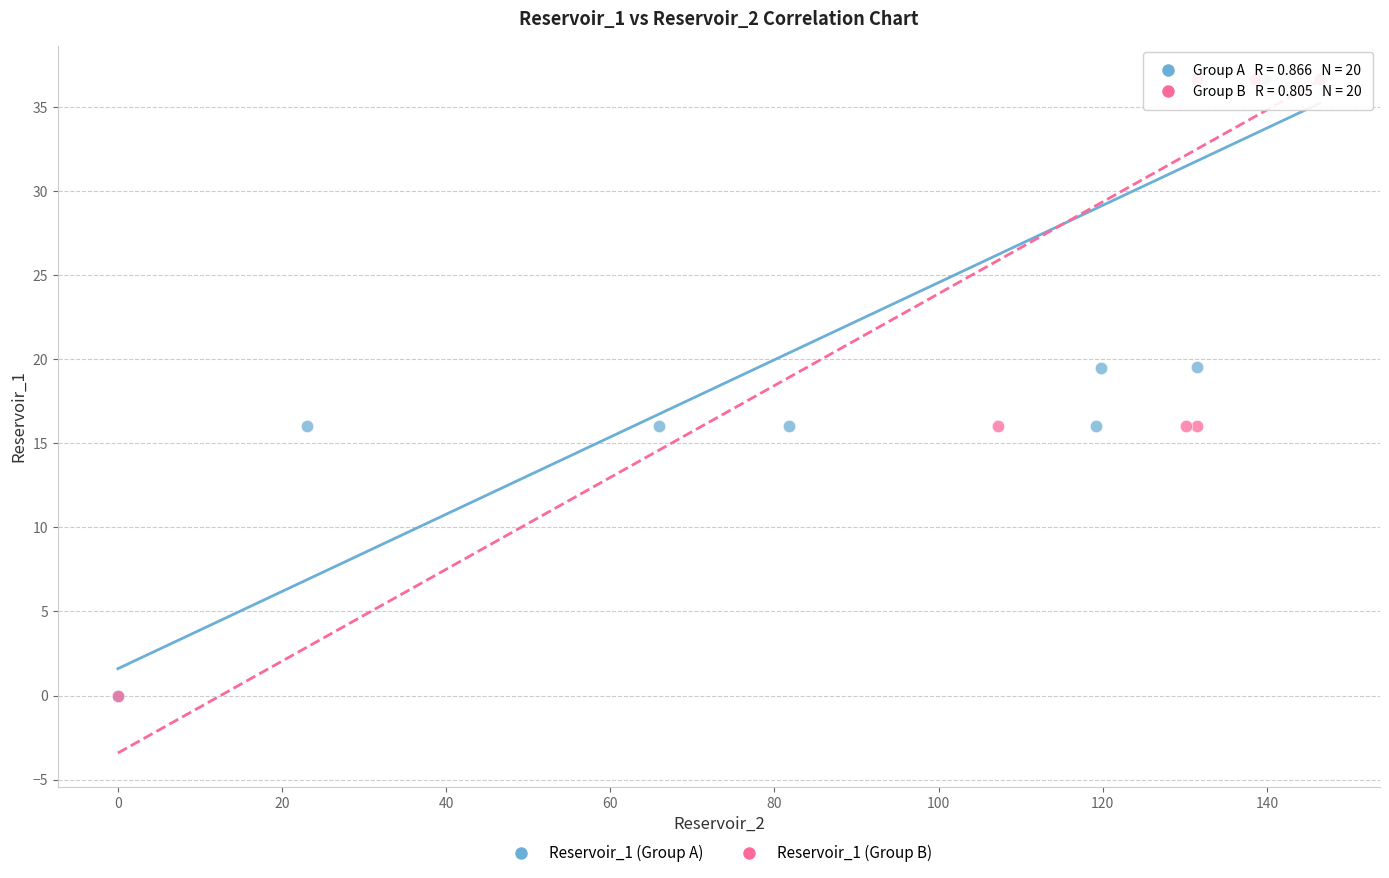

What are all the series names shown in the legend?

Reservoir_1 (Group A), Reservoir_1 (Group B)